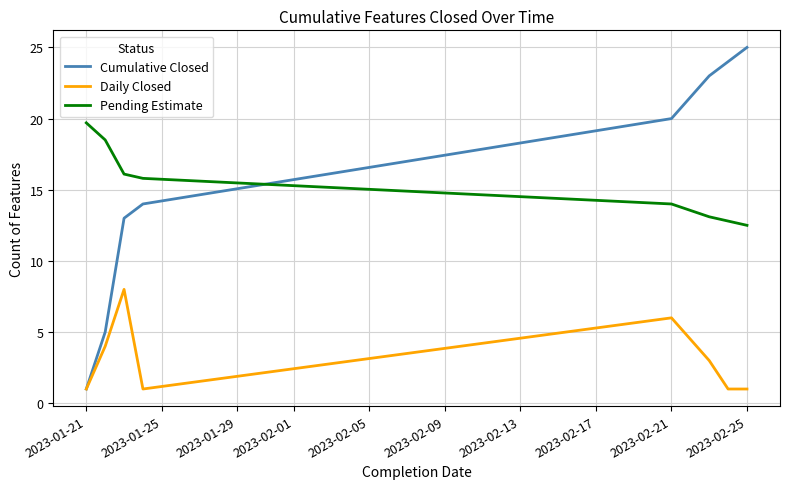

True or false: Pending Estimate and Daily Closed cross at least once.

False